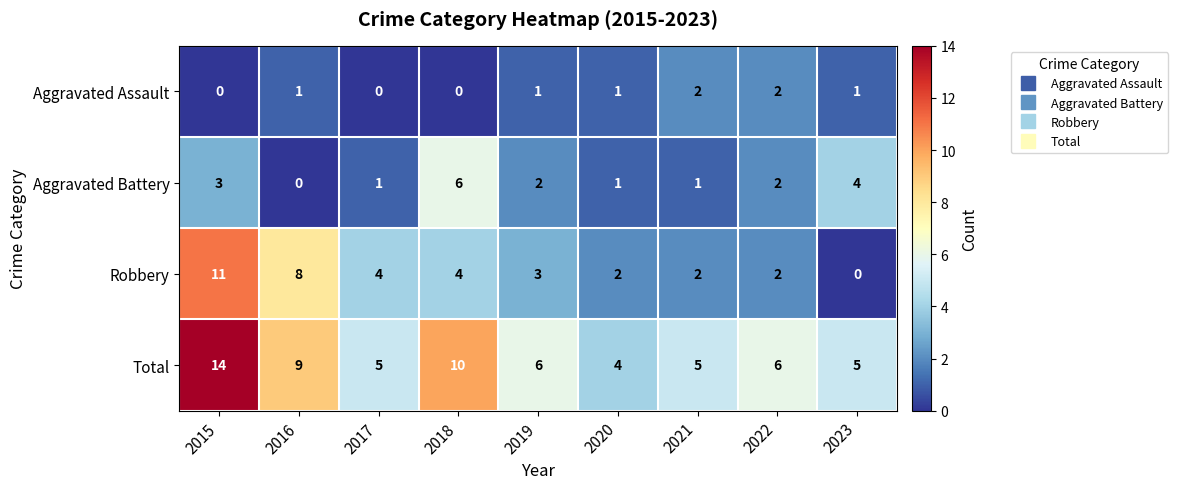

Count the Total values in the range 5 to 9.

6